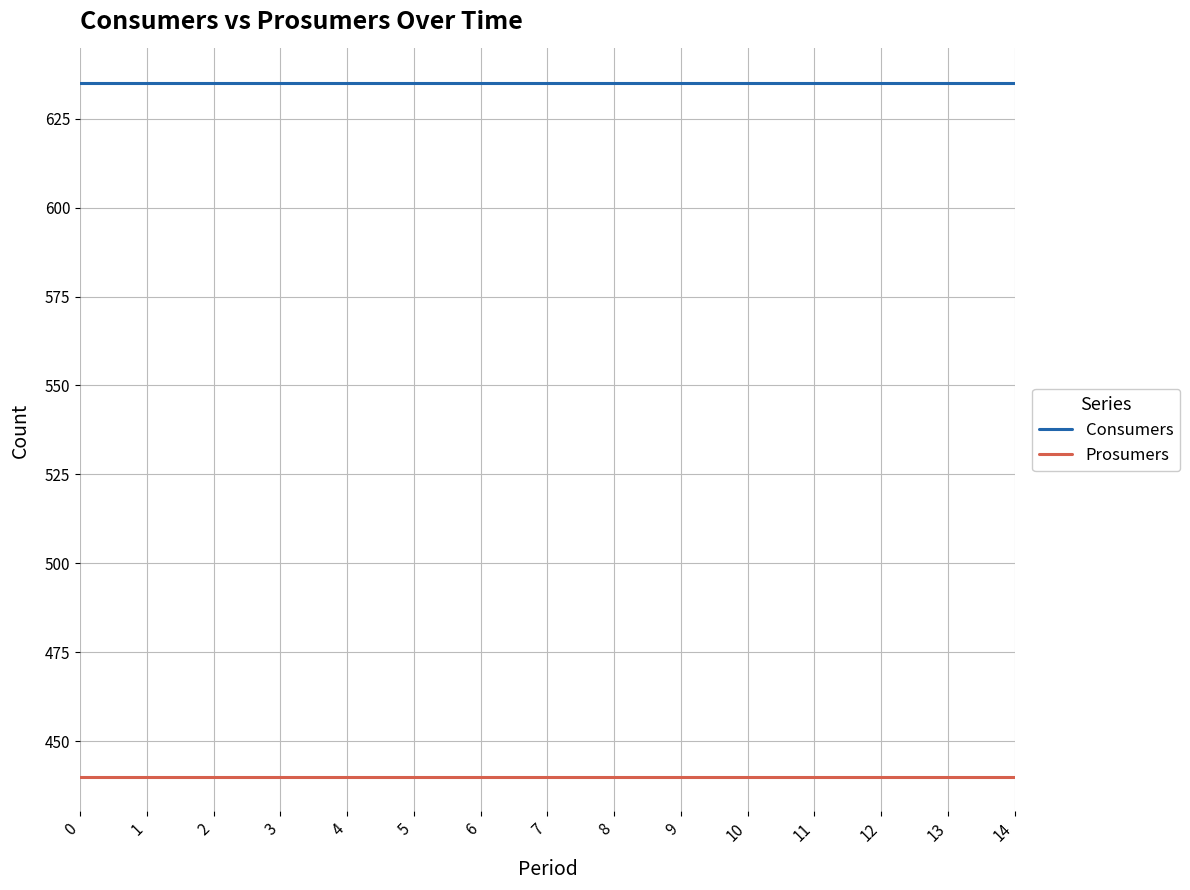

True or false: Consumers and Prosumers intersect in this chart.

False